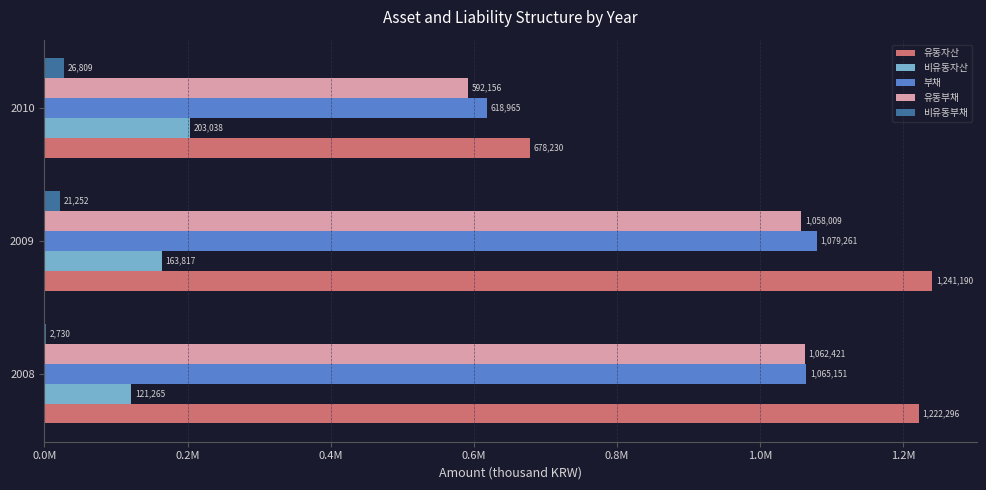

What is the value of the 부채 bar at the 1st from the left?

1065151